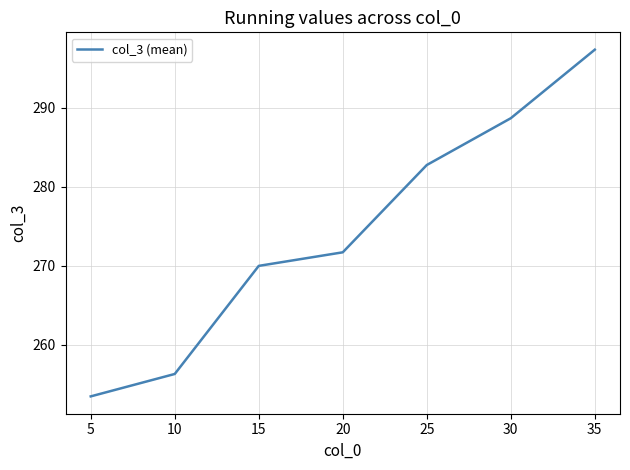

Count the number of categories in the chart.

7